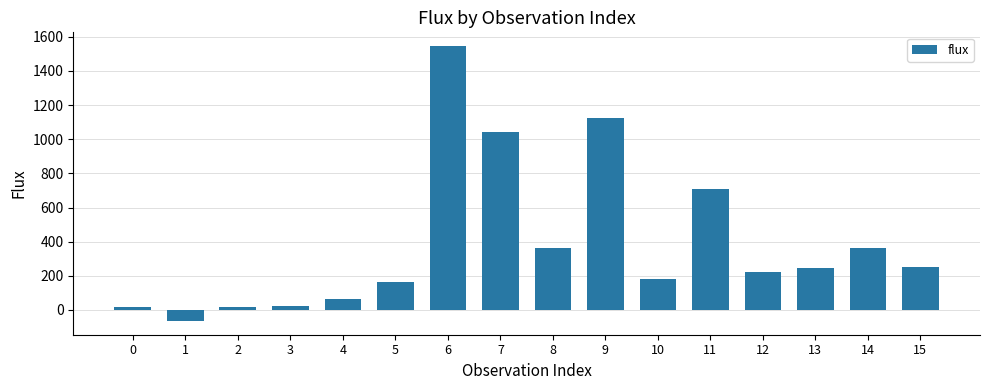

Where does the data first go above 247?

6